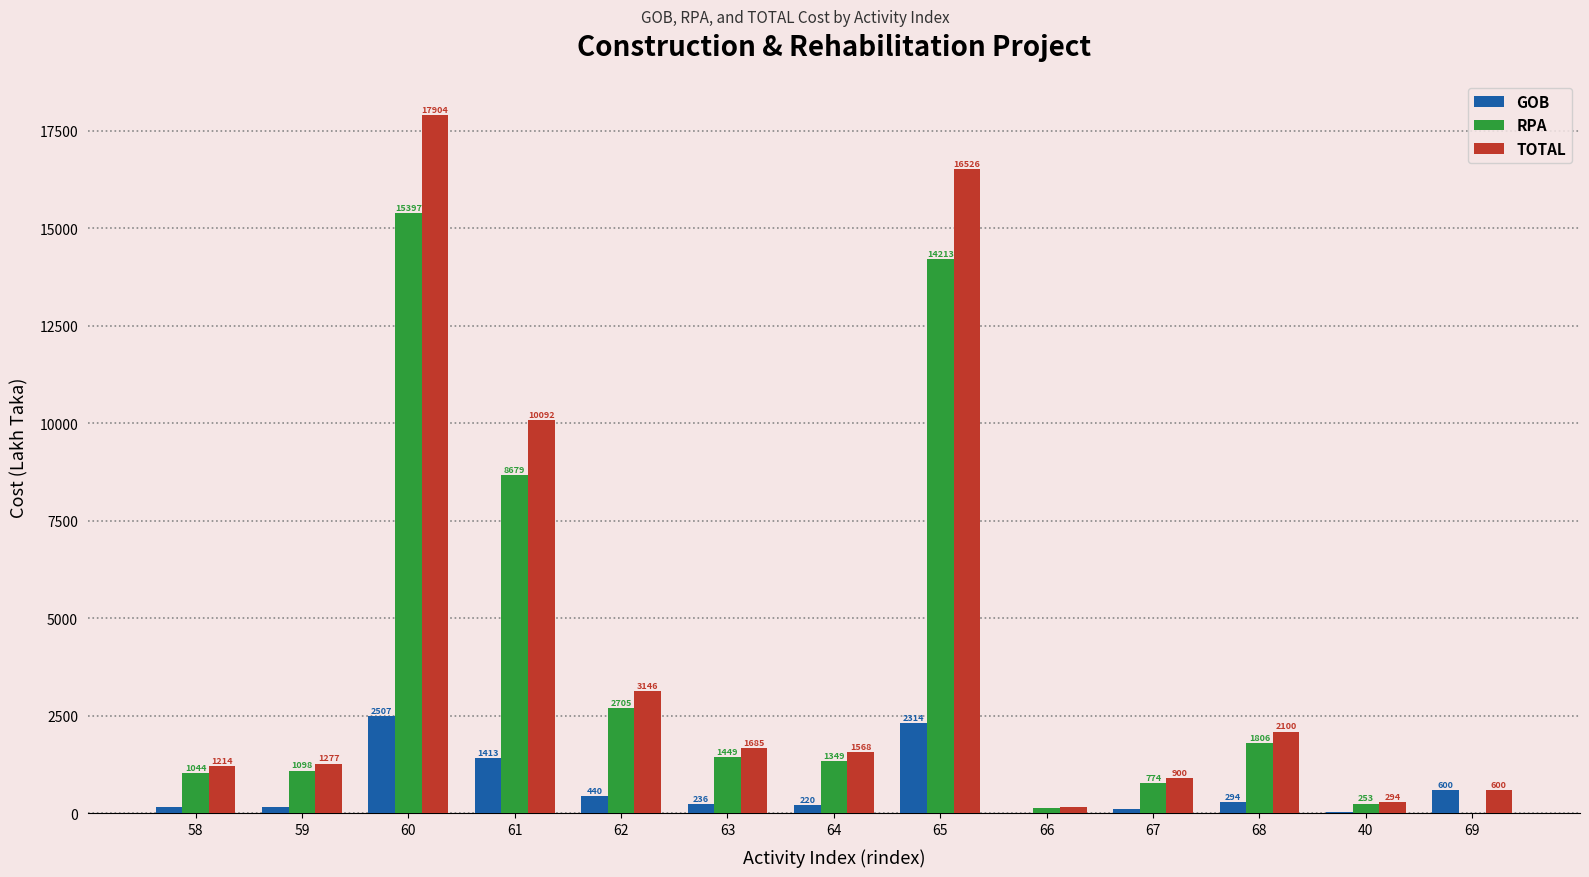

What value does the RPA series have at 66?

132.5